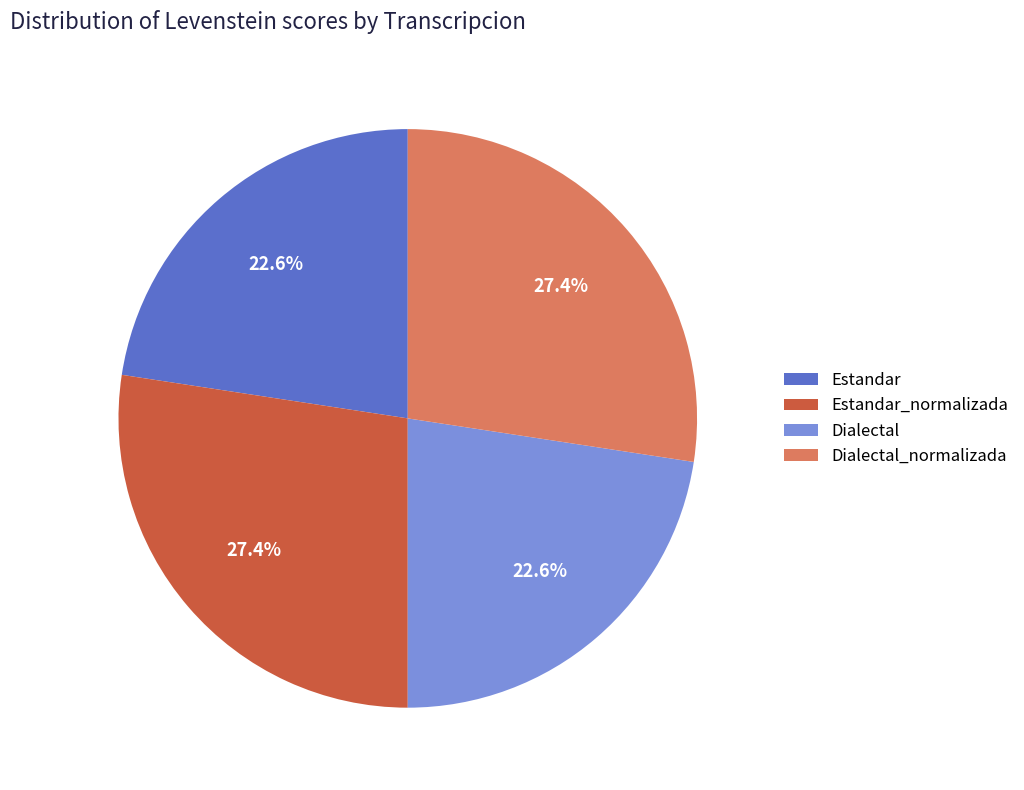

Between Estandar and Dialectal_normalizada, which is larger?

Dialectal_normalizada